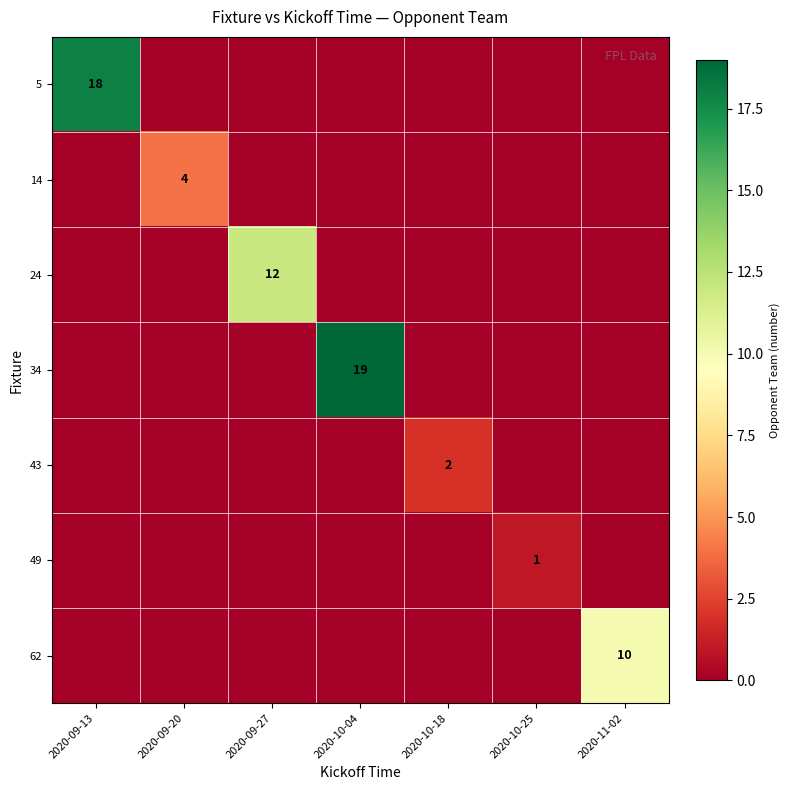

The value of 62 at 2020-11-02 is 7. True or false?

False